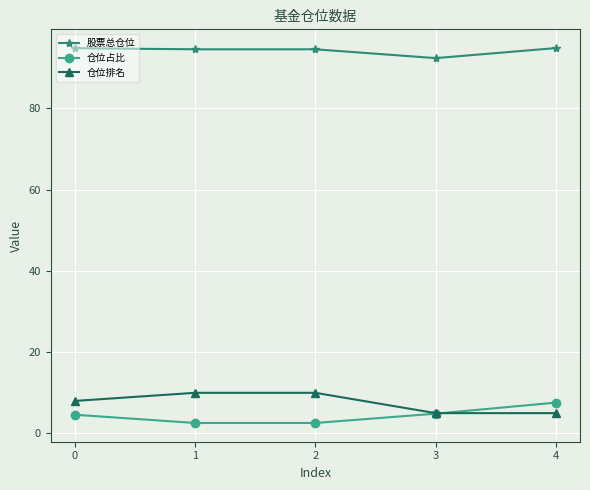

What is the minimum value shown in the chart?

2.6